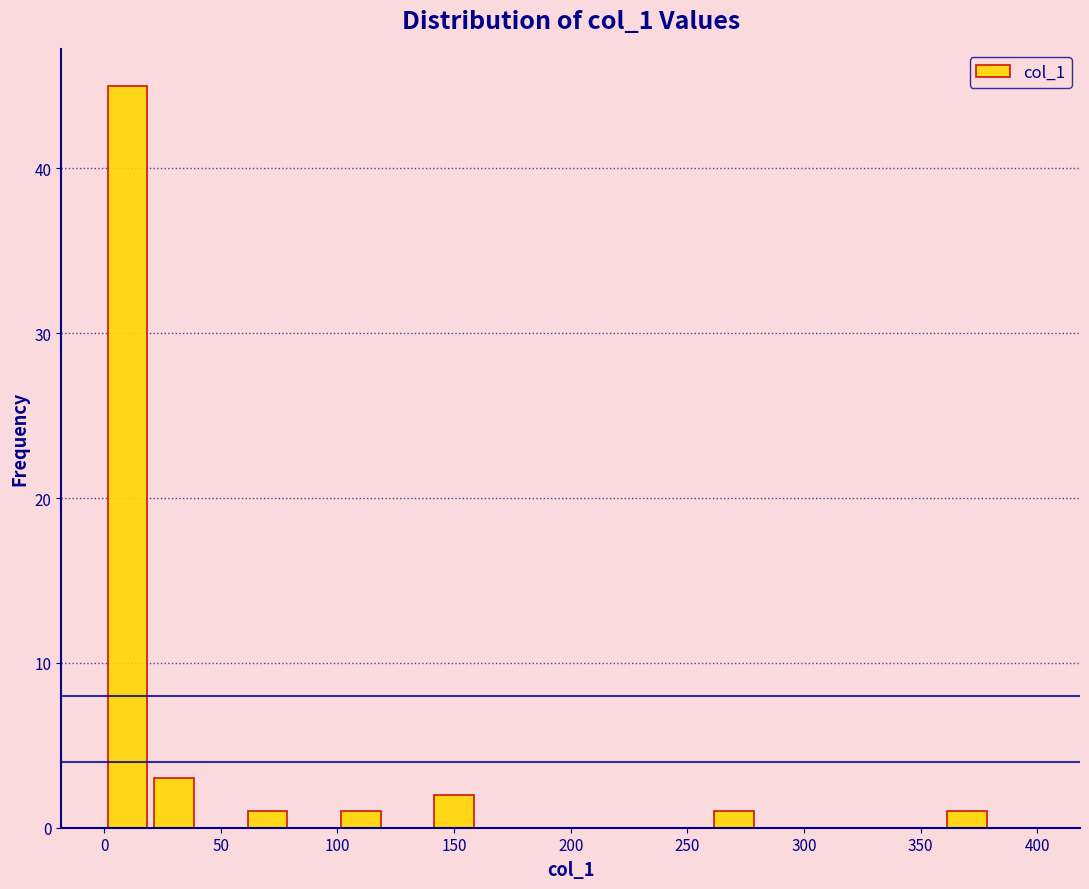

Reading left to right, list every bar in this chart as the range it spans on the x-axis followed by its height. The values are not printed on the chart, so give them approximately, as read against the axis.

0 to 20: 45
20 to 40: 3
40 to 60: 0
60 to 80: 1
80 to 100: 0
100 to 120: 1
120 to 140: 0
140 to 160: 2
160 to 180: 0
180 to 200: 0
200 to 220: 0
220 to 240: 0
240 to 260: 0
260 to 280: 1
280 to 300: 0
300 to 320: 0
320 to 340: 0
340 to 360: 0
360 to 380: 1
380 to 400: 0